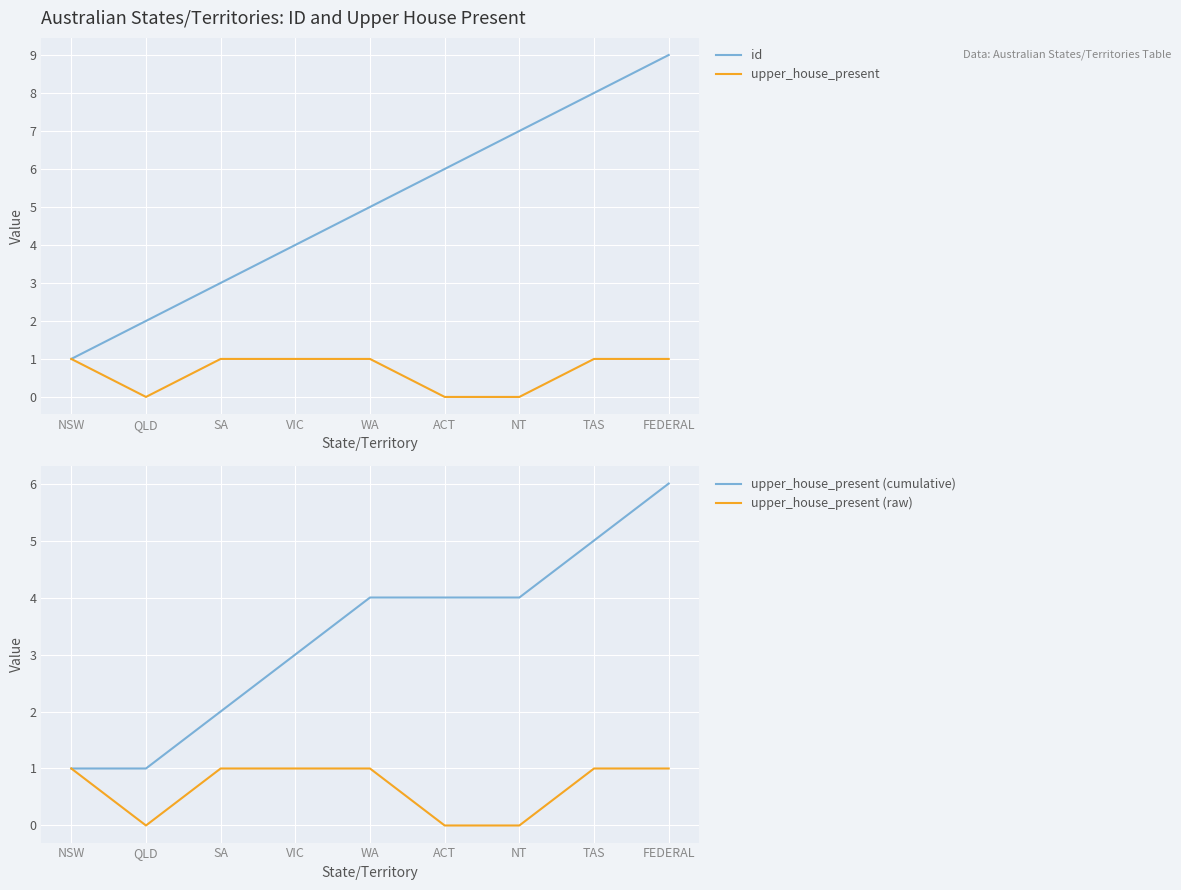

Count the upper_house_present (cumulative) values in the range 2 to 4.

5